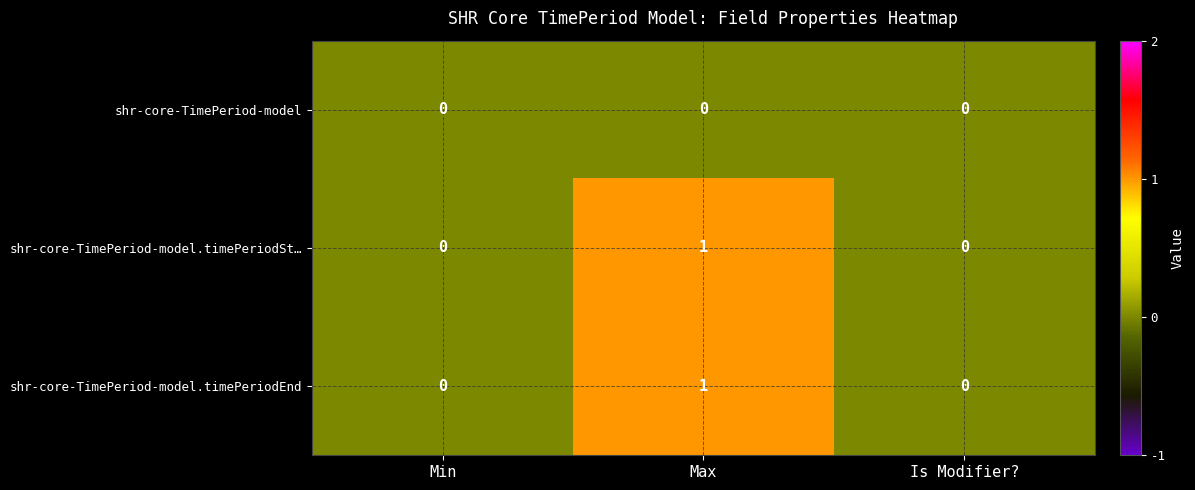

How many values in shr-core-TimePeriod-model.timePeriodEnd are above zero?

1